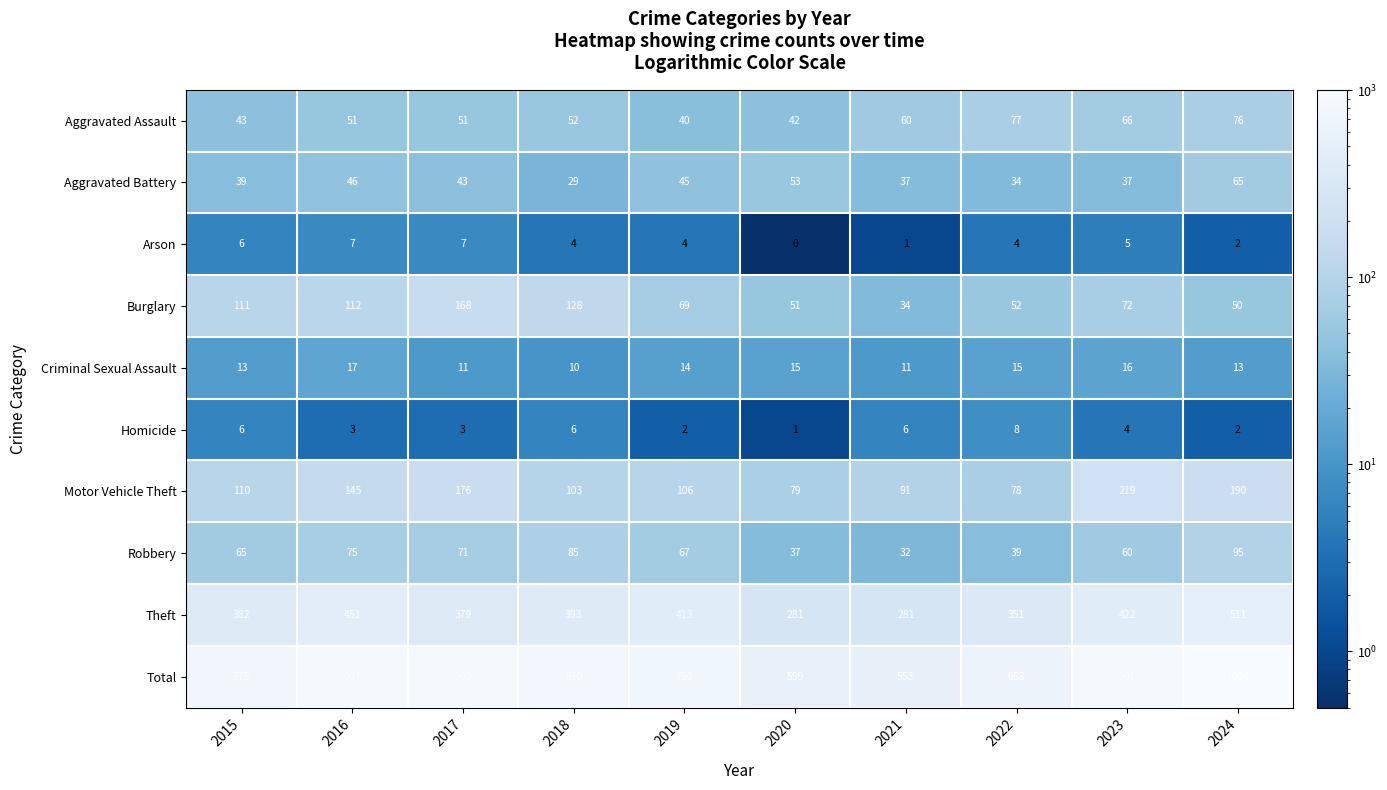

Count the number of categories in the chart.

10